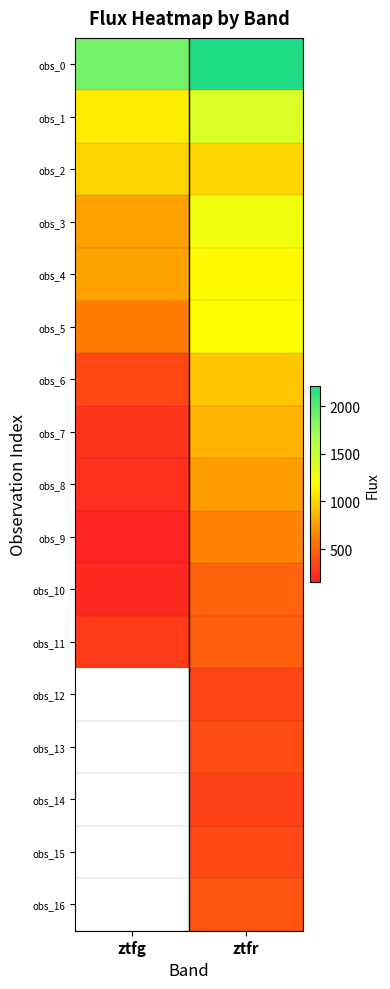

Which category has the highest value across all series?

ztfr